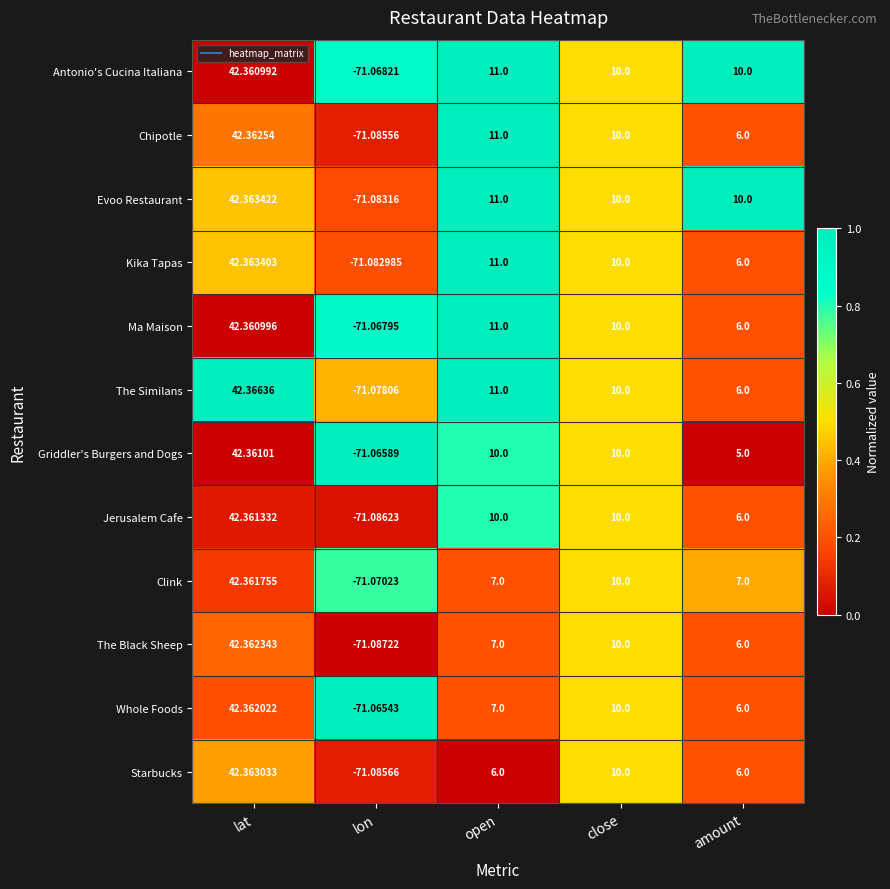

Between lon and amount, which series saw the biggest shift?

Evoo Restaurant